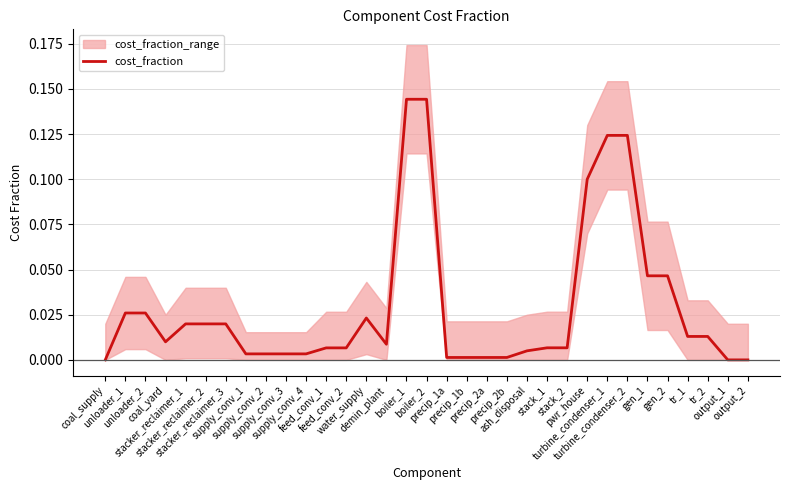

How many values exceed 0?

30